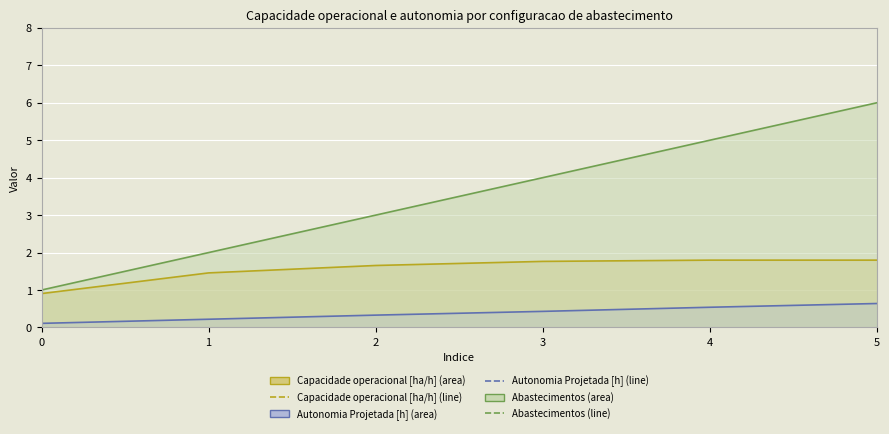

What are all the series names shown in the legend?

Capacidade operacional [ha/h] (line), Autonomia Projetada [h] (line), Abastecimentos (line)